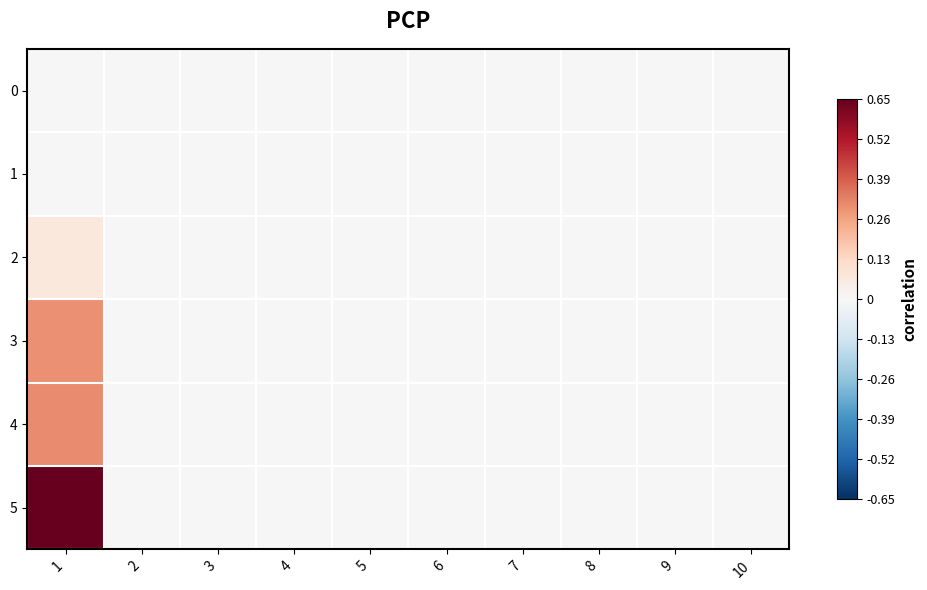

Which series has the largest total across all categories?

5